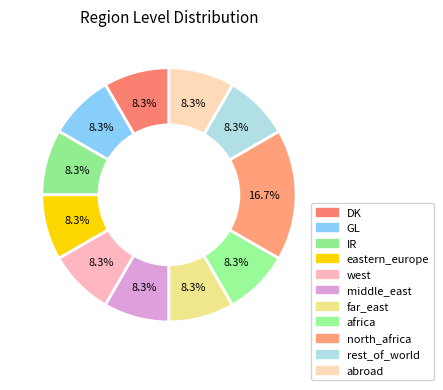

Is rest_of_world the majority of the pie?

No